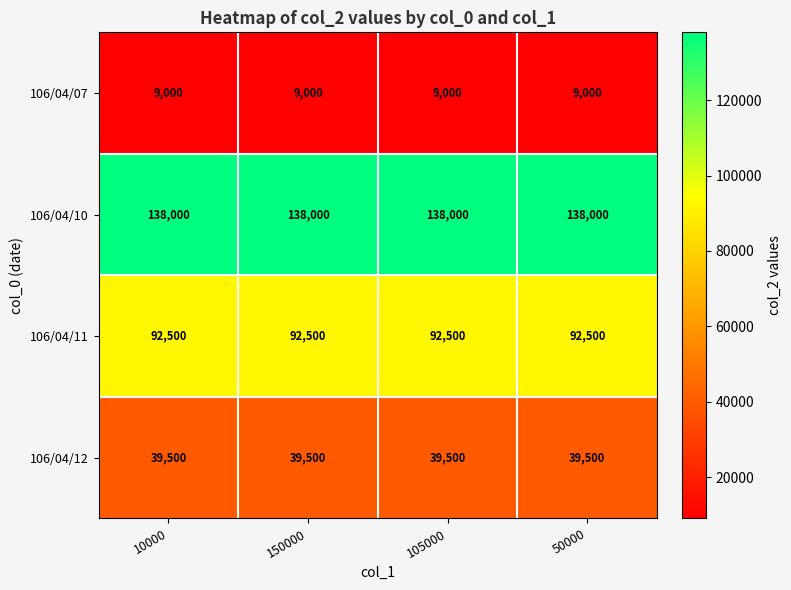

Read the 106/04/07 value at 150000.

9000